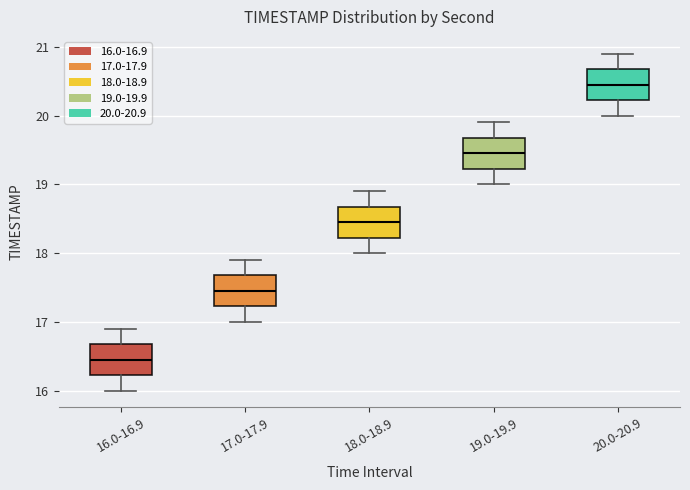

Reading left to right, transcribe this box plot: for each box, give where its median line is, the range the box spans, and where its two whiskers end, as read against the y-axis. The values are not printed on the chart, so give them approximately, as read against the axis.

16.0-16.9: median 16.5, box 16.2 to 16.7, whiskers 16.0 to 16.9
17.0-17.9: median 17.5, box 17.2 to 17.7, whiskers 17.0 to 17.9
18.0-18.9: median 18.5, box 18.2 to 18.7, whiskers 18.0 to 18.9
19.0-19.9: median 19.5, box 19.2 to 19.7, whiskers 19.0 to 19.9
20.0-20.9: median 20.5, box 20.2 to 20.7, whiskers 20.0 to 20.9